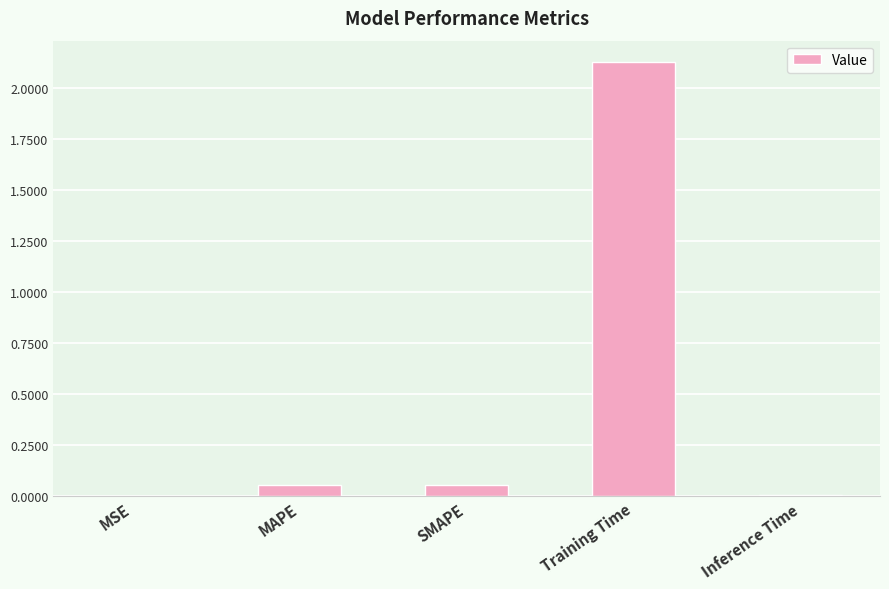

Which category has the highest value across all series?

Training Time